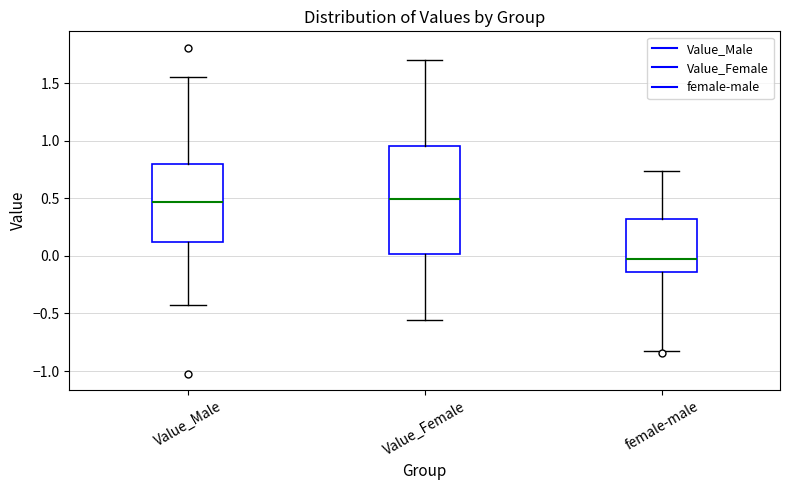

Where does the upper whisker of the box for female-male end on the y-axis? The values are not printed on the chart, so give them approximately, as read against the axis.

0.75